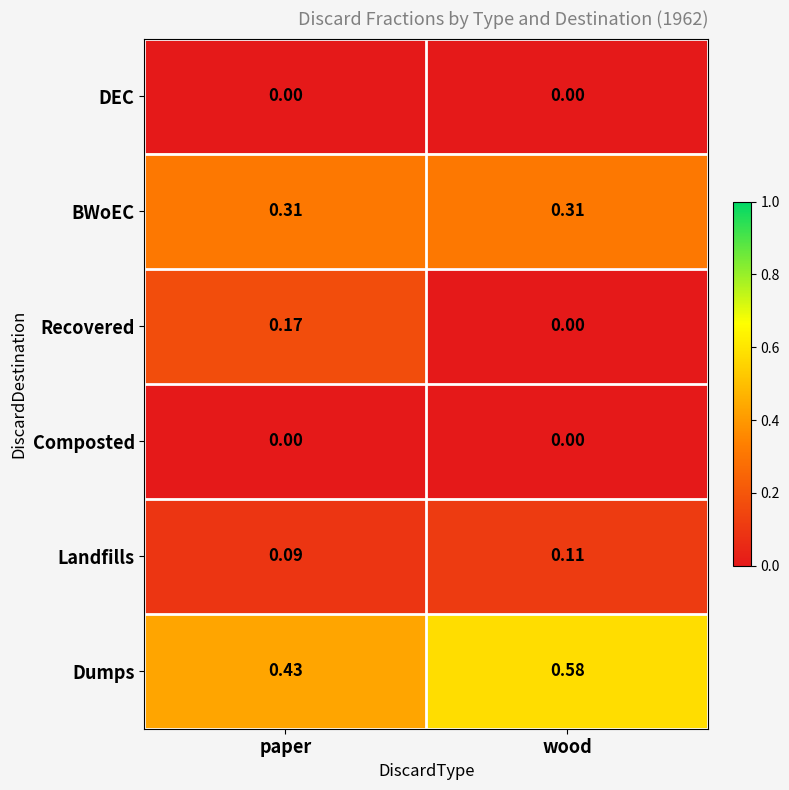

Which series has the largest range (max minus min)?

Recovered